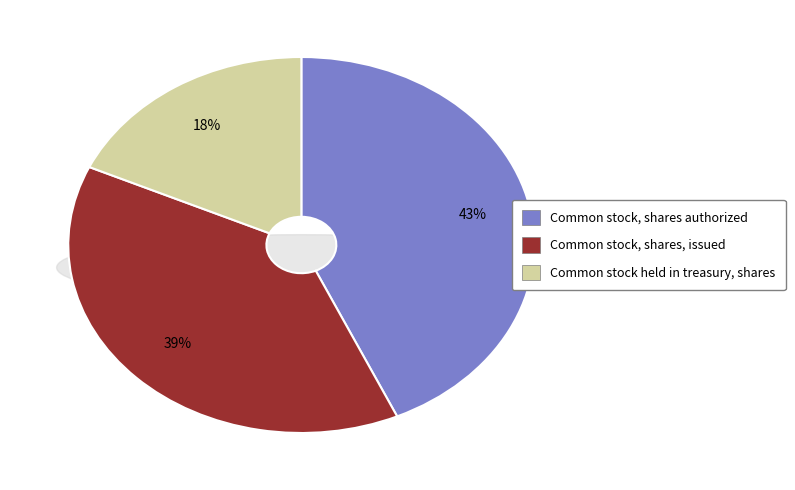

Does Common stock, shares authorized account for over 50% of the chart?

No